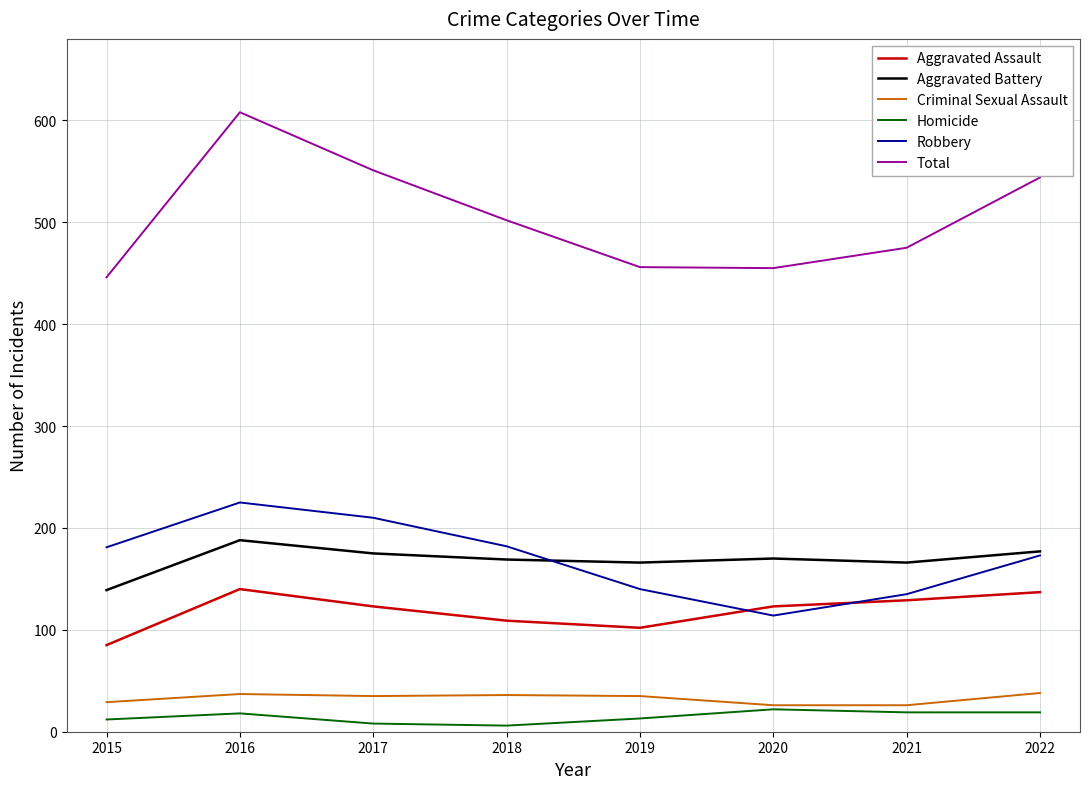

What are all the series names shown in the legend?

Aggravated Assault, Aggravated Battery, Criminal Sexual Assault, Homicide, Robbery, Total